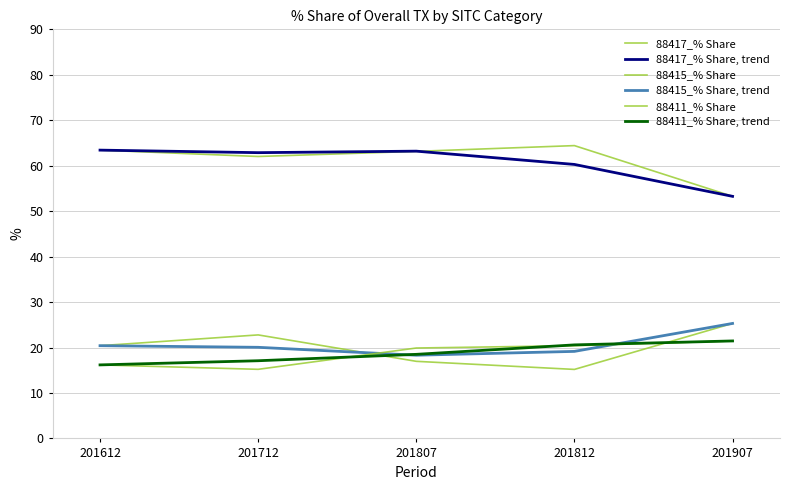

What is the total value across all series at 201712?

200.0